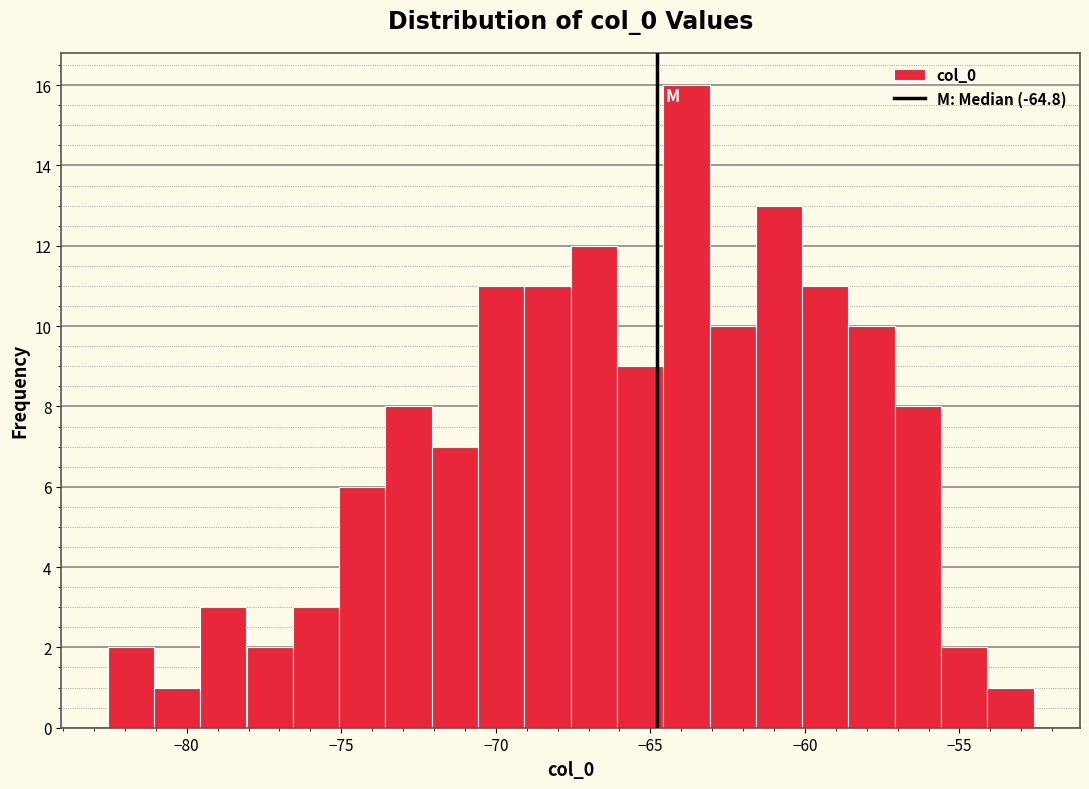

Around what value on the x-axis is the tallest bar? Give the approximate position of its centre, as read against the axis.

-64.0